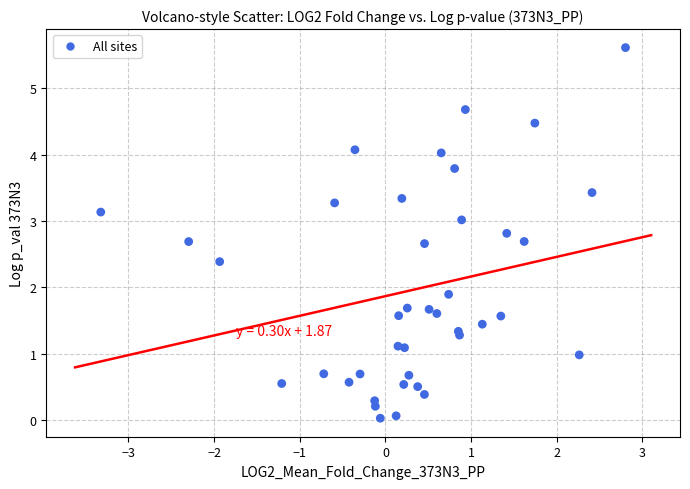

What Y value in the scatter plot is closest to 2?

1.9